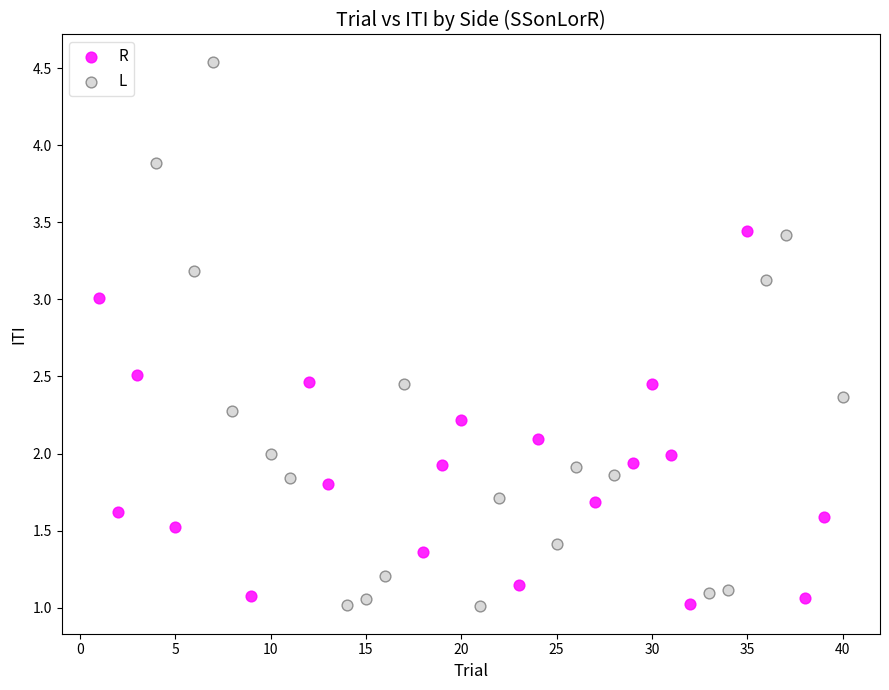

Which series has the widest spread of Y values?

L